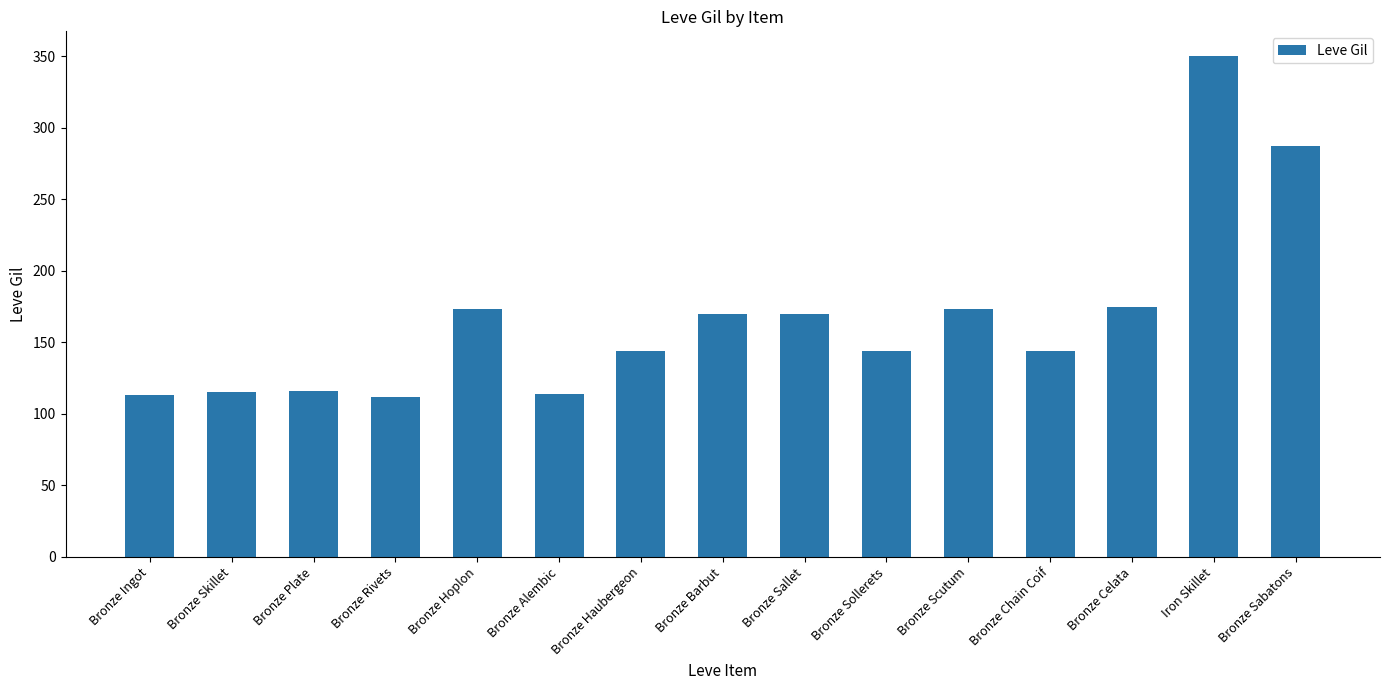

What is the label of the 13th bar from the right?

Bronze Plate